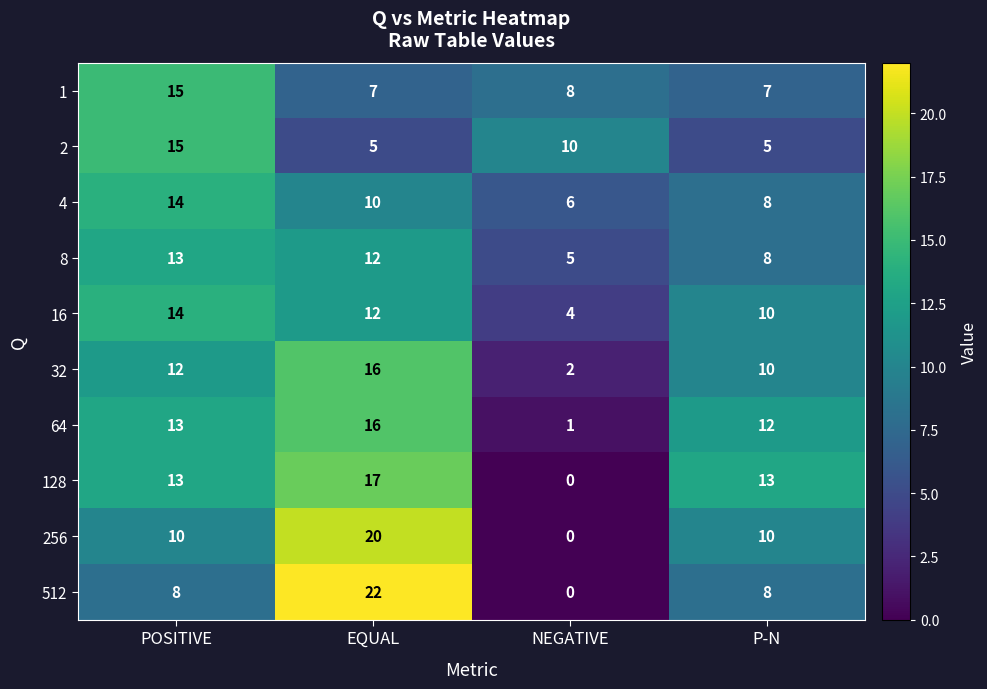

At which category is the sum across all series the highest?

EQUAL